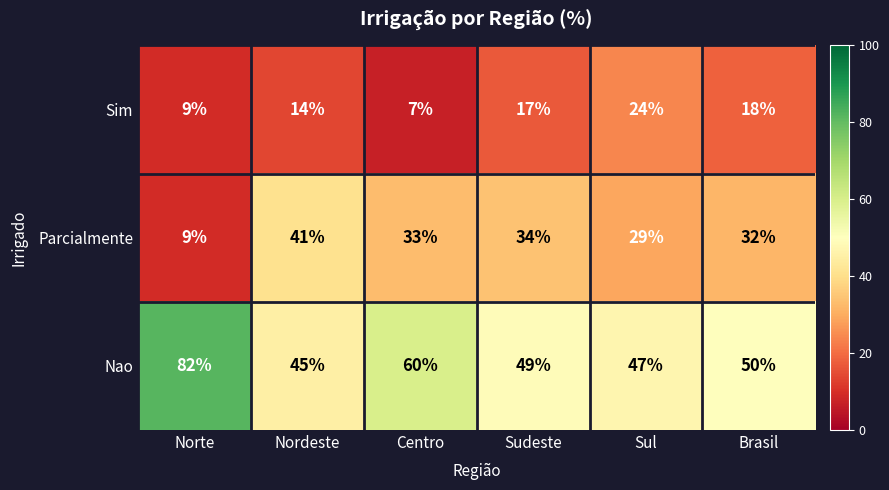

Reading left to right, transcribe all the data shown in this chart.

Sim: Norte=9	Nordeste=14	Centro=7	Sudeste=17	Sul=24	Brasil=18
Parcialmente: Norte=9	Nordeste=41	Centro=33	Sudeste=34	Sul=29	Brasil=32
Nao: Norte=82	Nordeste=45	Centro=60	Sudeste=49	Sul=47	Brasil=50